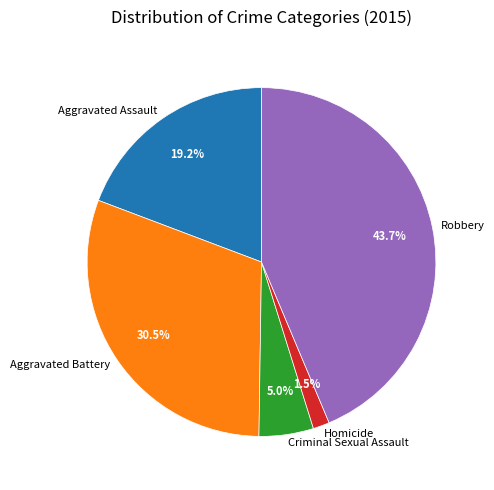

What is the ratio of the value at Aggravated Assault to the value at Robbery?

0.4